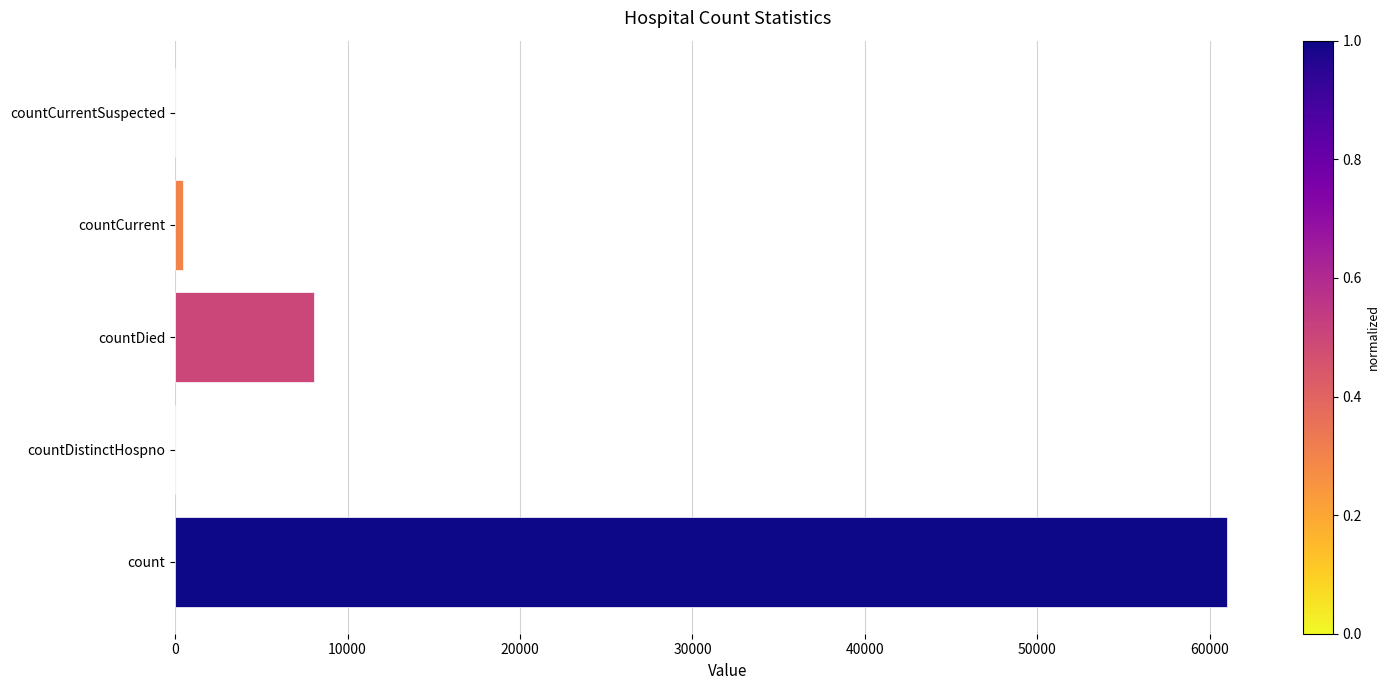

How many series are shown in this chart?

1